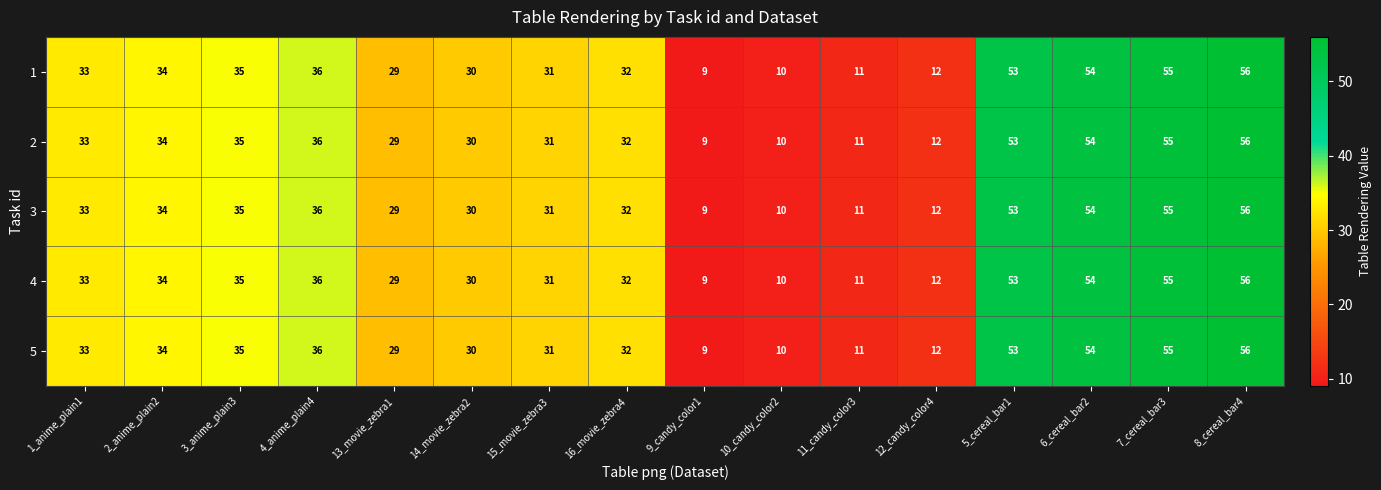

True or false: 3 has a value of 13 at 10_candy_color2.

False